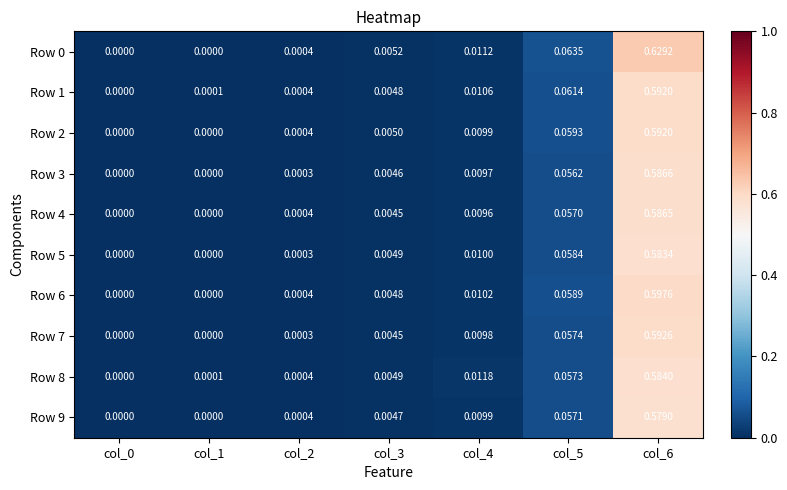

Is the value of Row 4 at col_3 greater than the value of Row 7 at col_6?

No